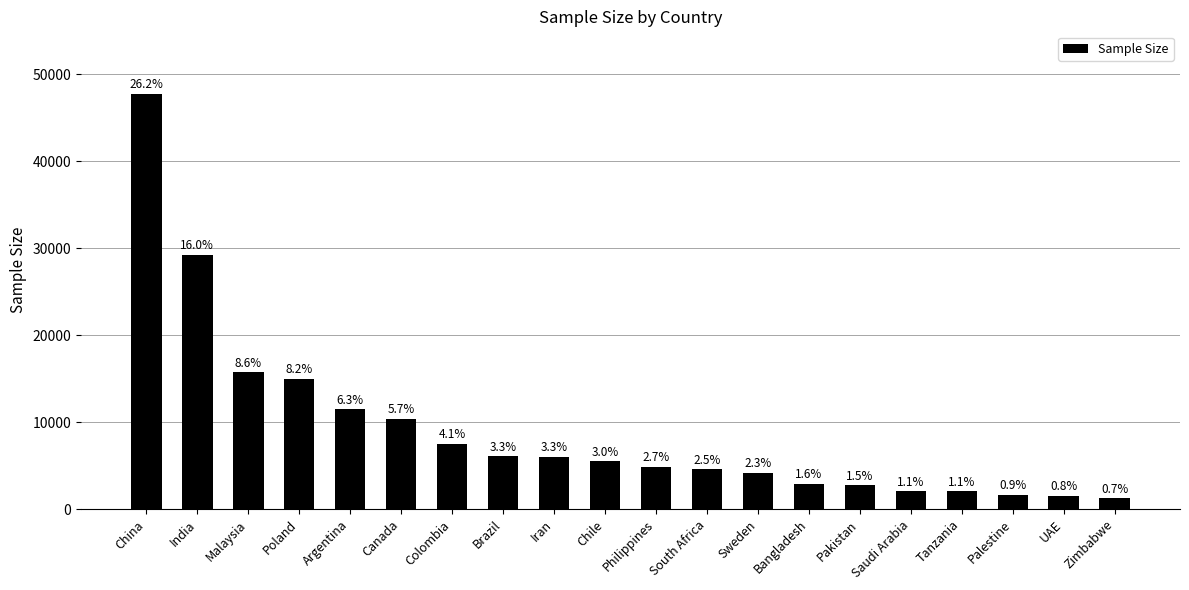

True or false: the data shows 11480 at Argentina.

True